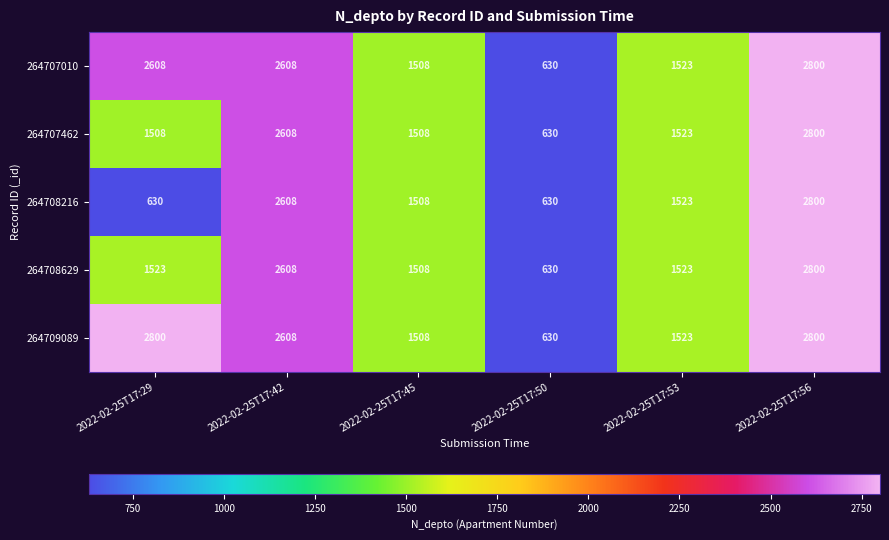

Between 2022-02-25T17:29 and 2022-02-25T17:50, which series saw the biggest shift?

264709089